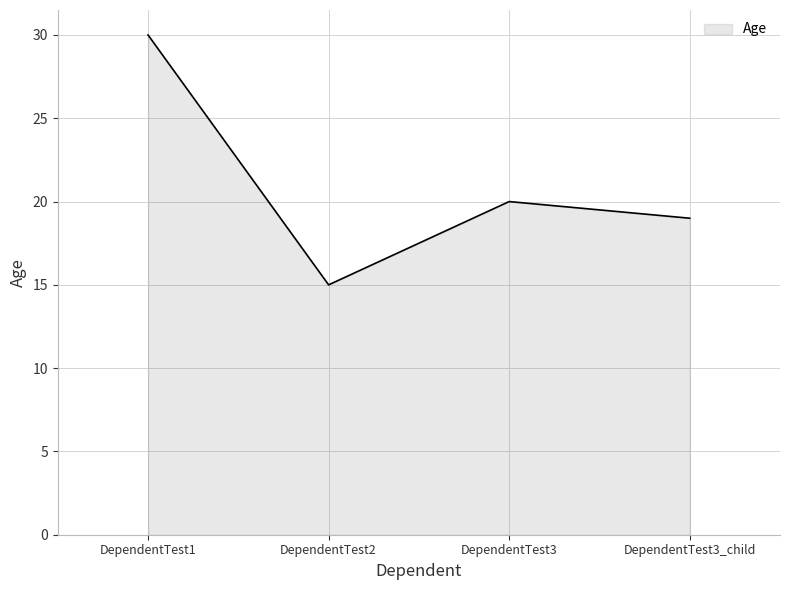

The chart shows a value of 20 at DependentTest3. True or false?

True